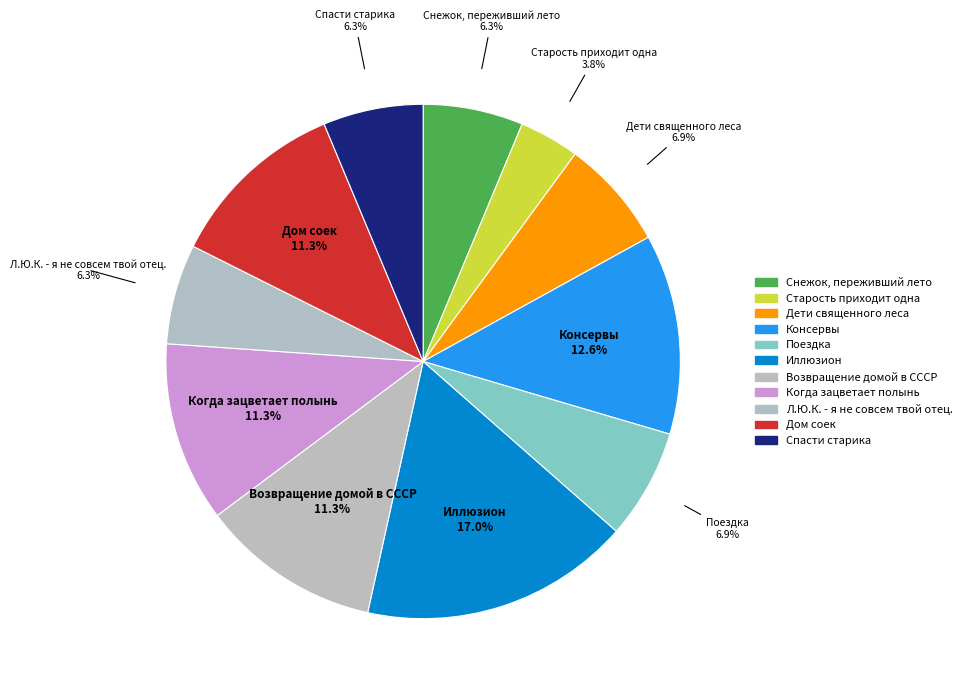

What percentage is the Снежок, переживший лето slice, to the nearest percent?

6%